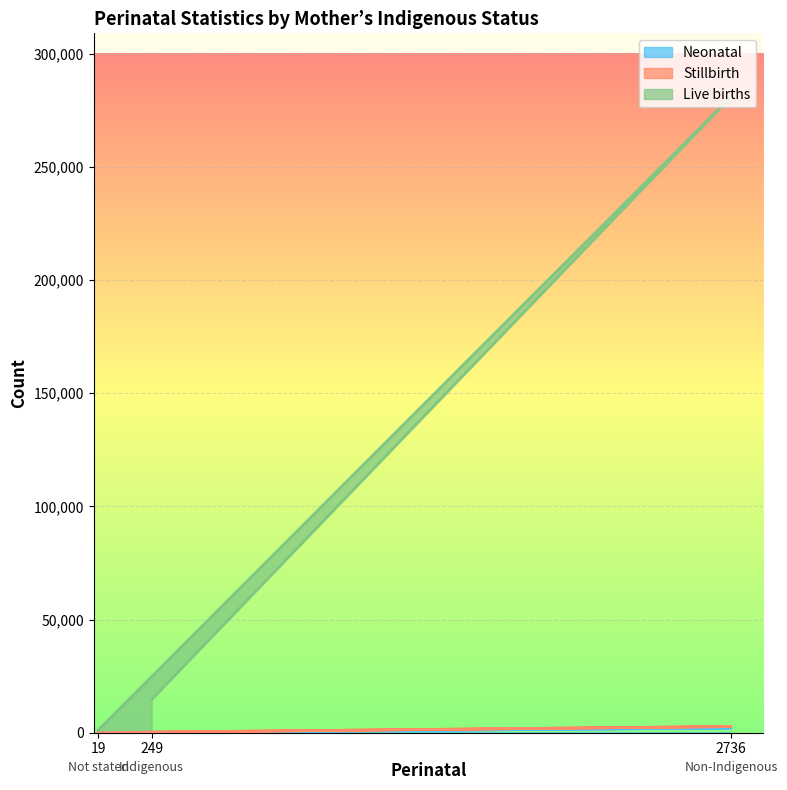

Which series has the largest range (max minus min)?

Live births